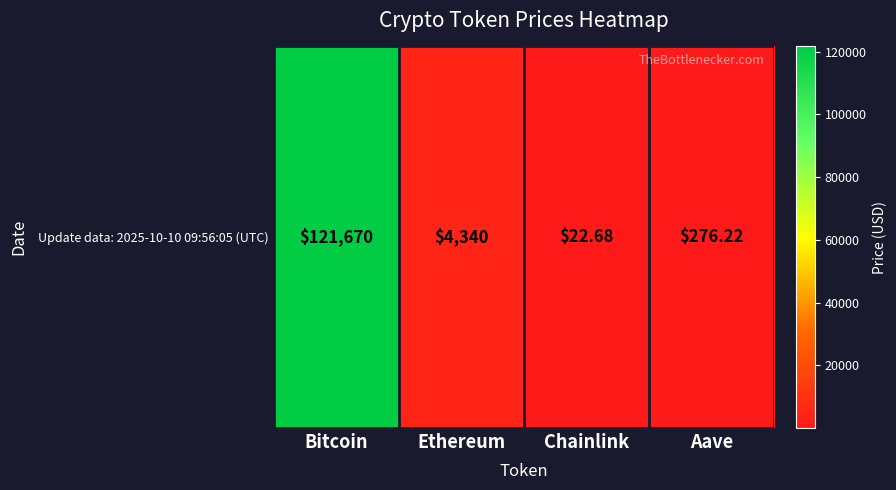

At which category does the chart reach its peak across all series?

Bitcoin